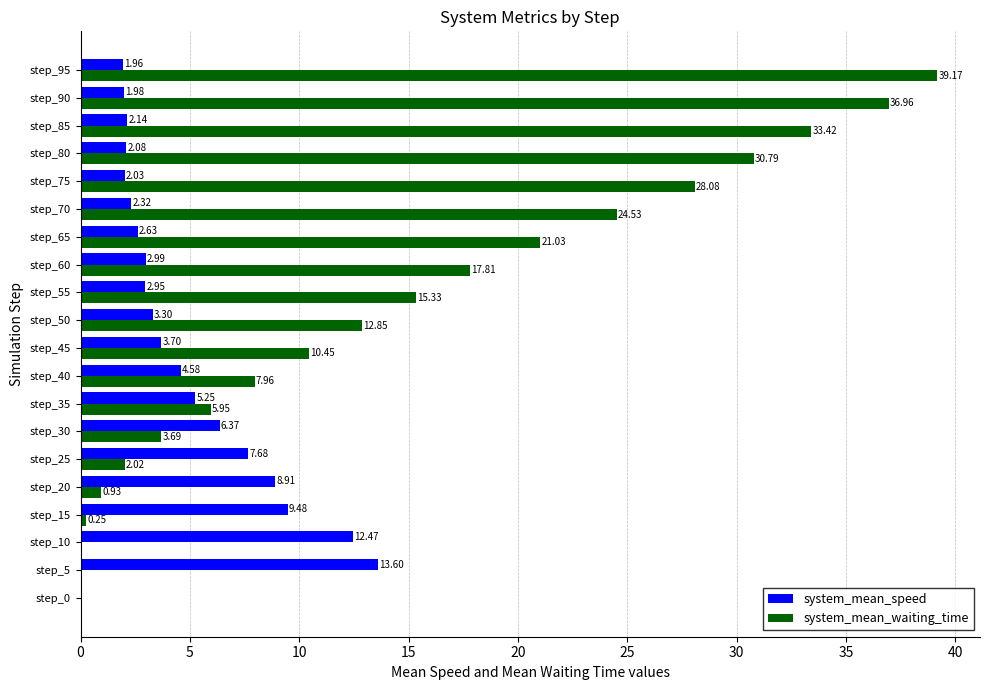

Between step_65 and step_75, which series saw the biggest shift?

system_mean_waiting_time